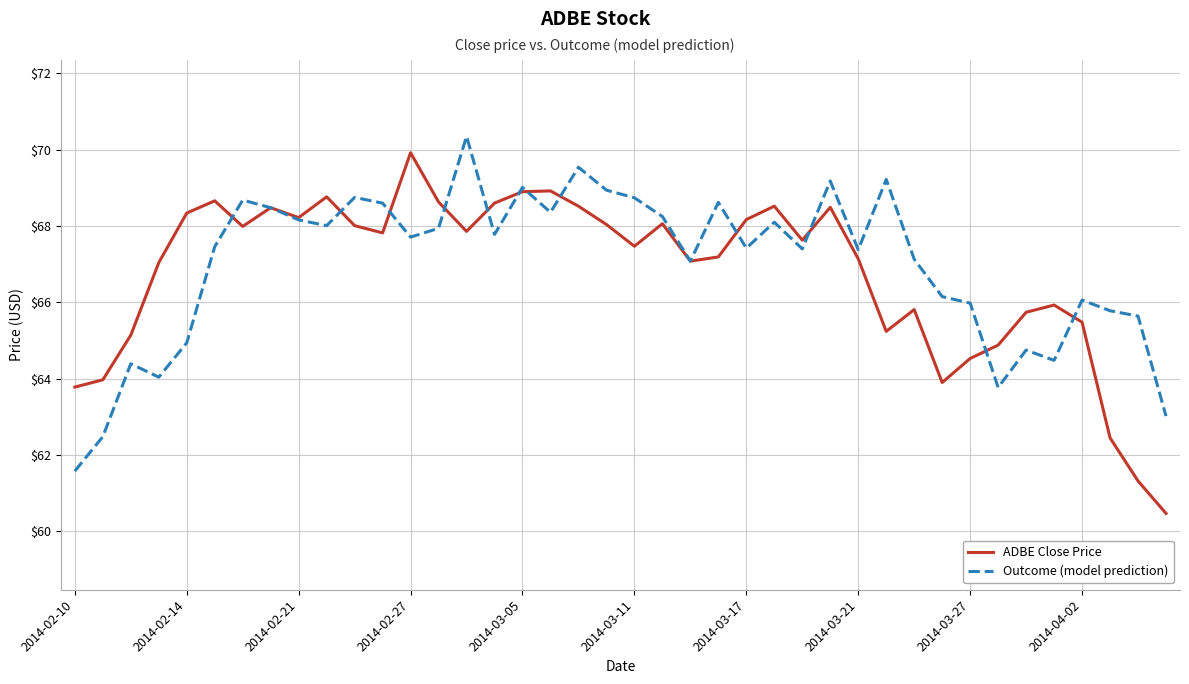

In Outcome (model prediction), how many points are higher than both neighbors (excluding endpoints)?

12